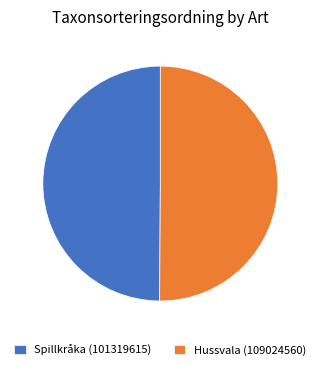

Combined, do Spillkråka (101319615) and Hussvala (109024560) account for over 50%?

Yes